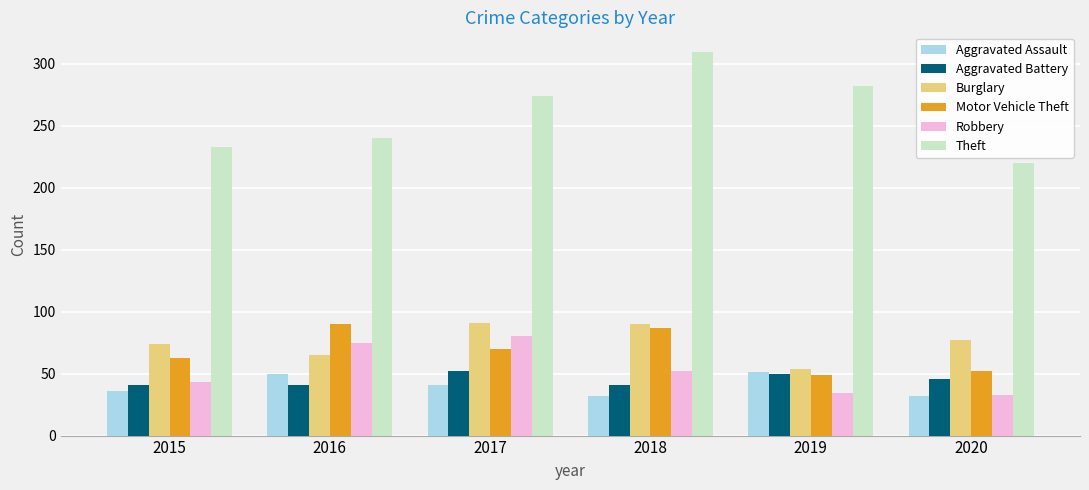

Where does the Aggravated Battery series first go above 46?

2017